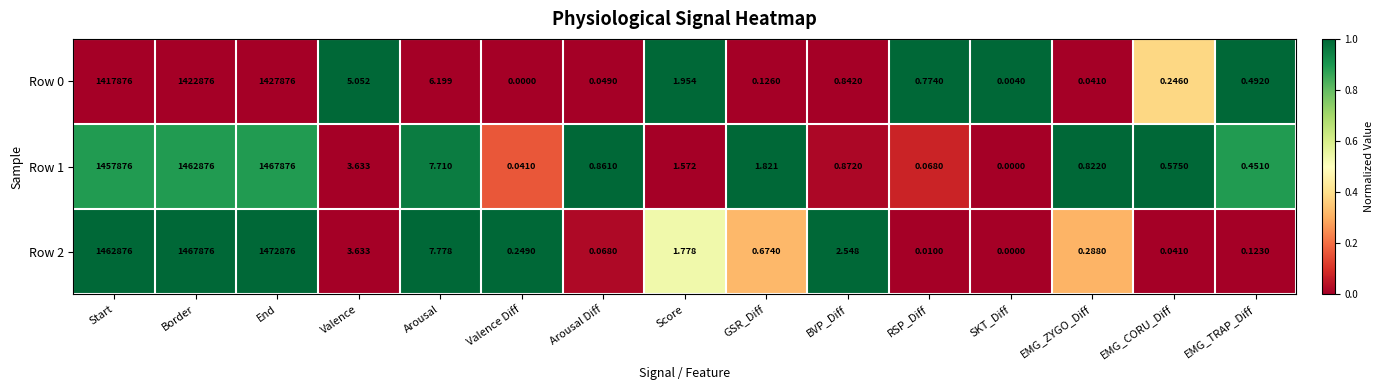

Is the value of Row 0 at Valence Diff greater than the value of Row 1 at Start?

No